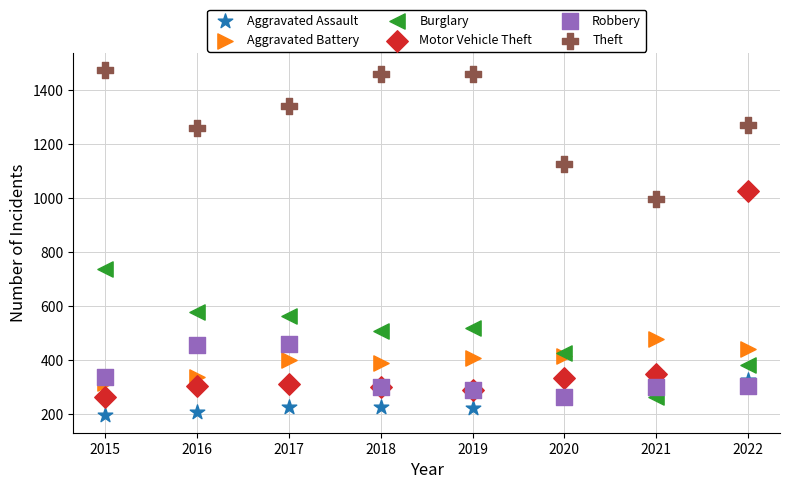

What are all the series names shown in the legend?

Aggravated Assault, Aggravated Battery, Burglary, Motor Vehicle Theft, Robbery, Theft